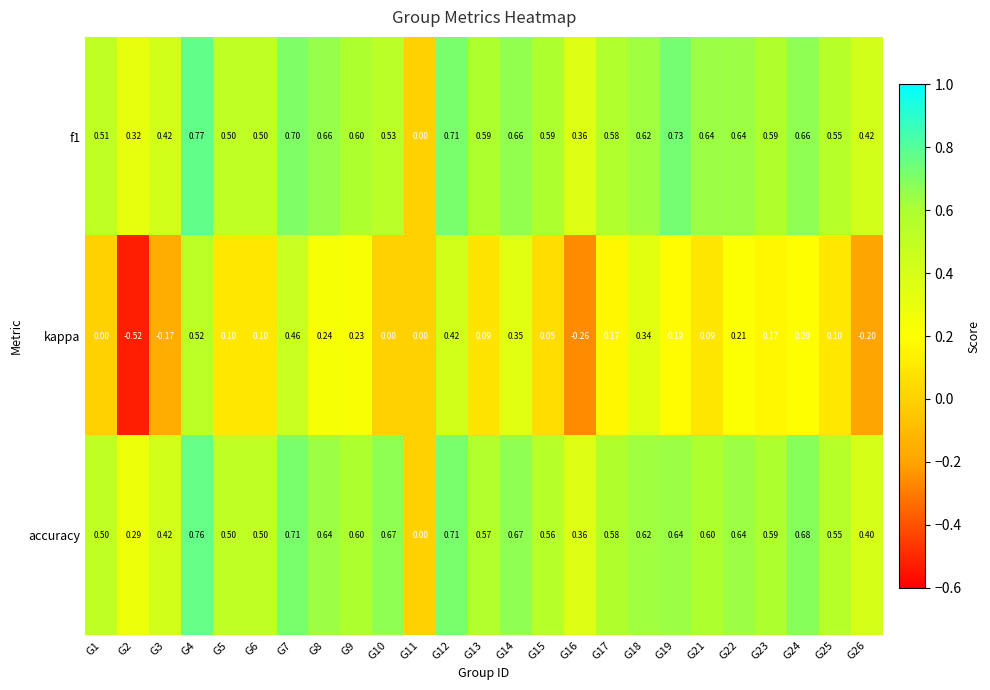

Is the value of kappa at G23 greater than the value of accuracy at G2?

No